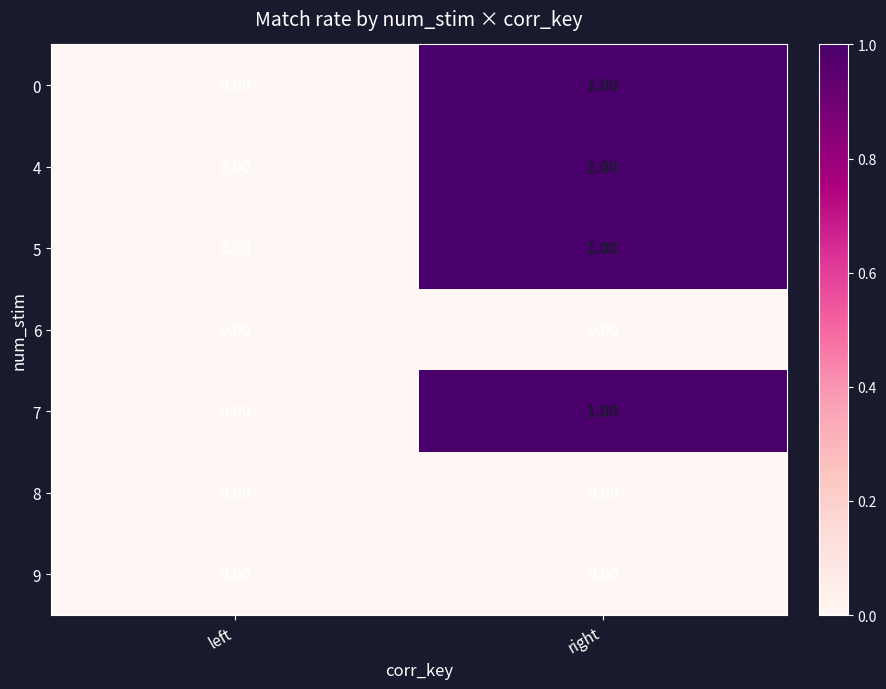

At which category is the sum across all series the highest?

right